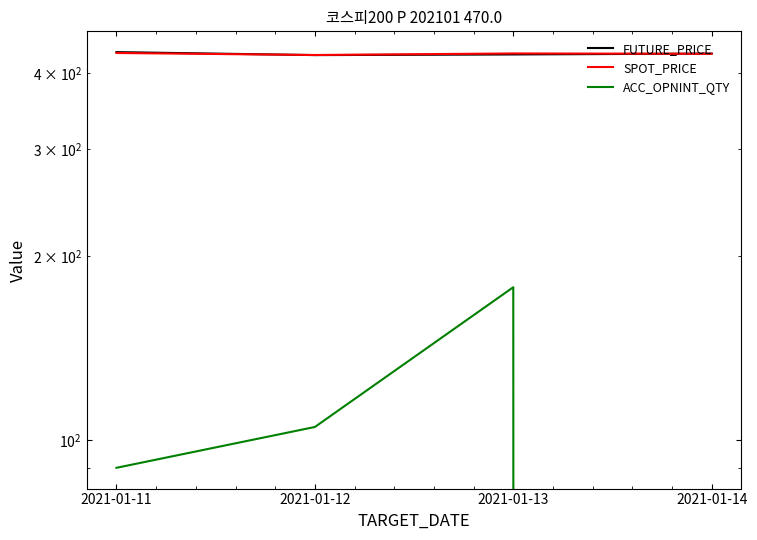

What is the value of the FUTURE_PRICE point at the 4th from the left?

430.1